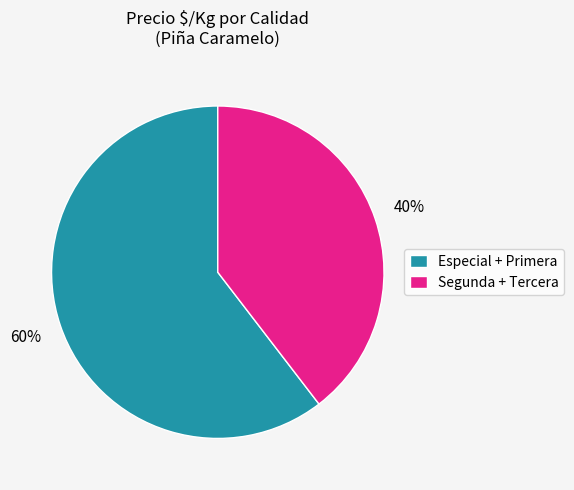

How many slices are in this pie chart?

2